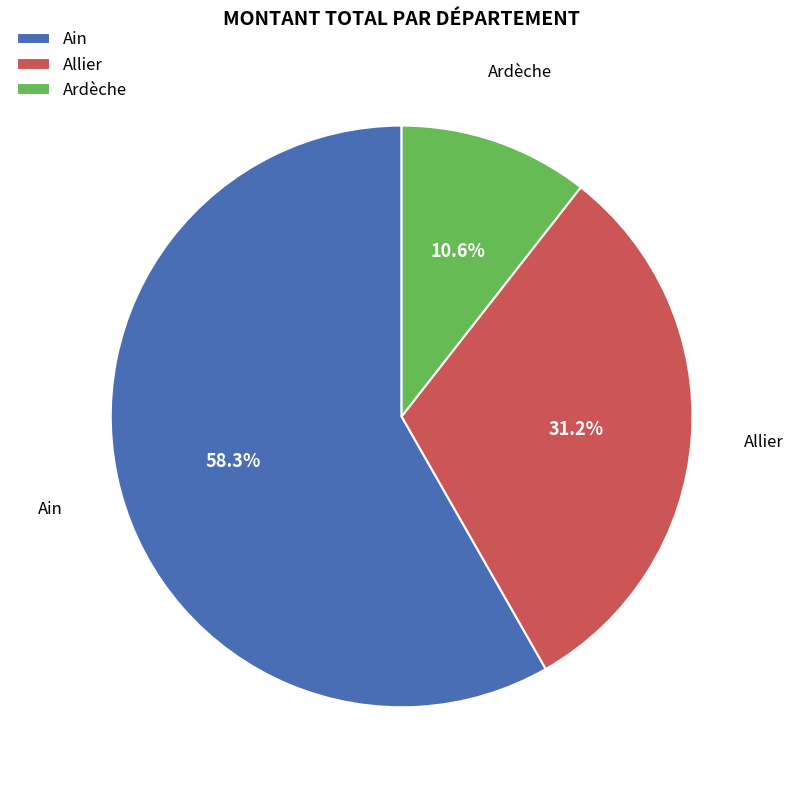

To the nearest percent, what is the difference between the largest and smallest slice percentages?

48%